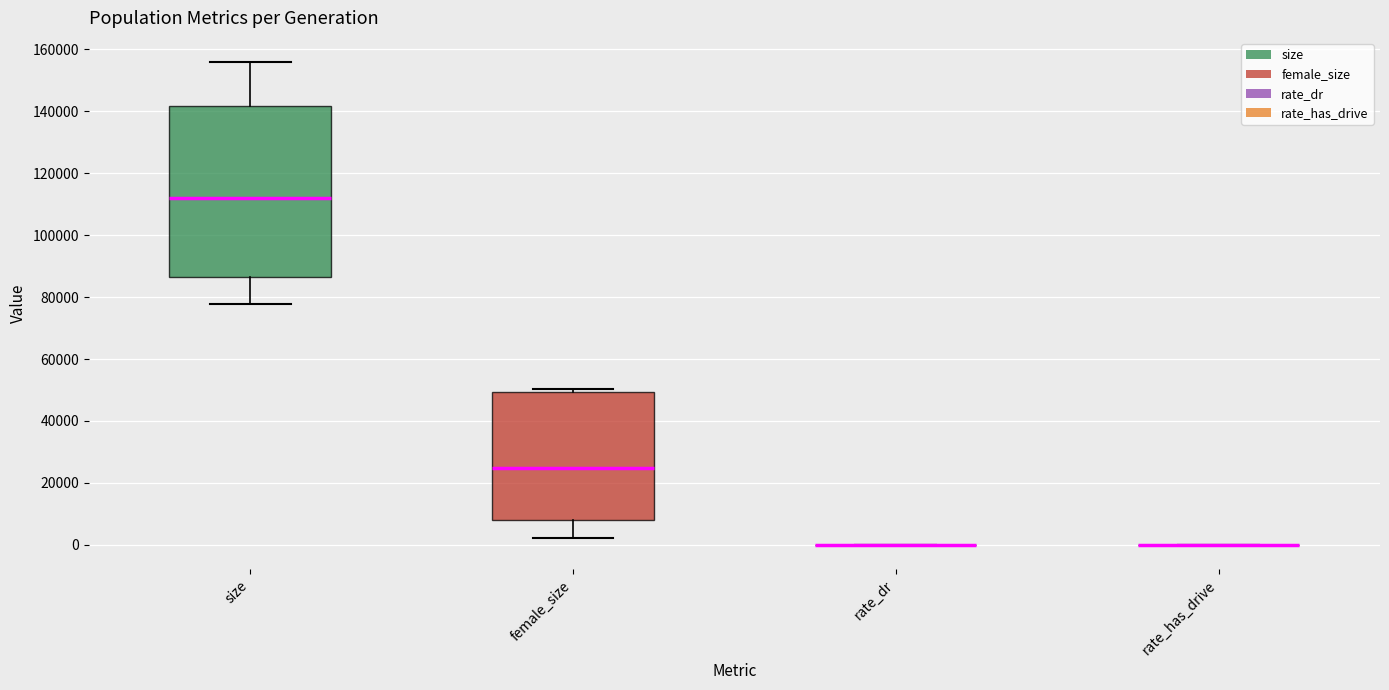

Where does the median line of the box for size sit on the y-axis? The values are not printed on the chart, so give them approximately, as read against the axis.

112000